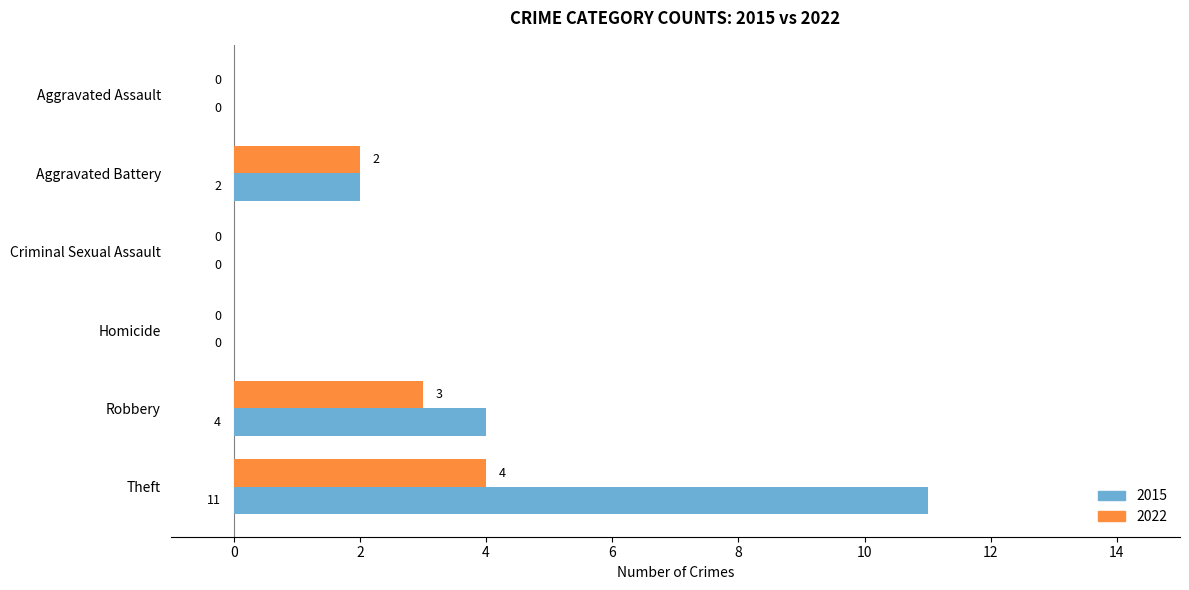

How many categories are shown in the chart?

6